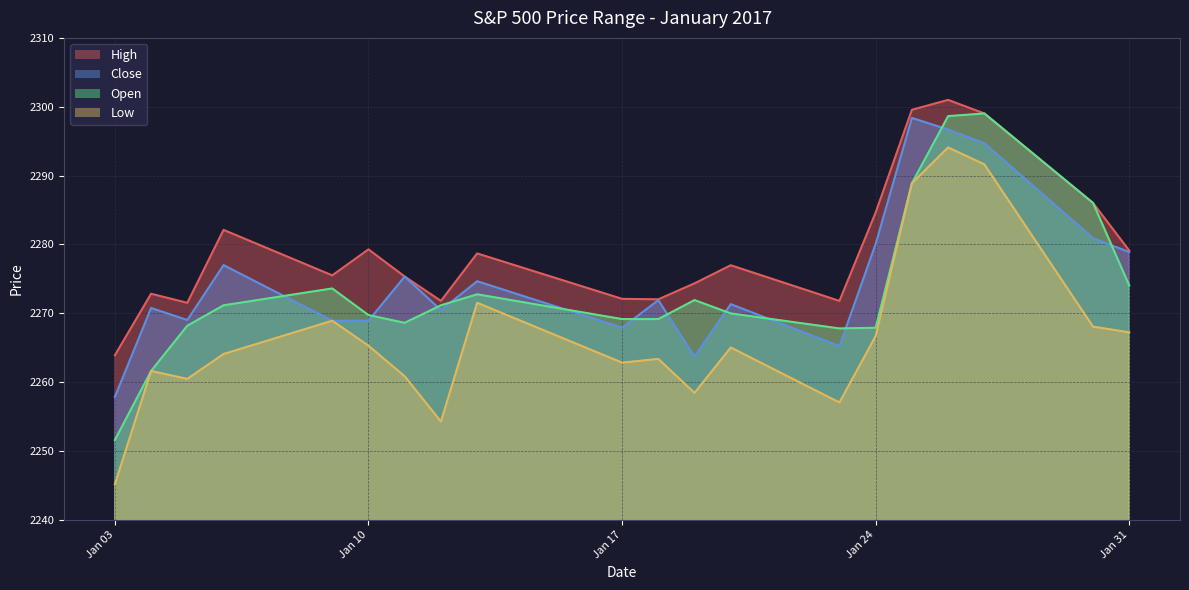

What is the total value across all series at 2017-01-03?

9018.4